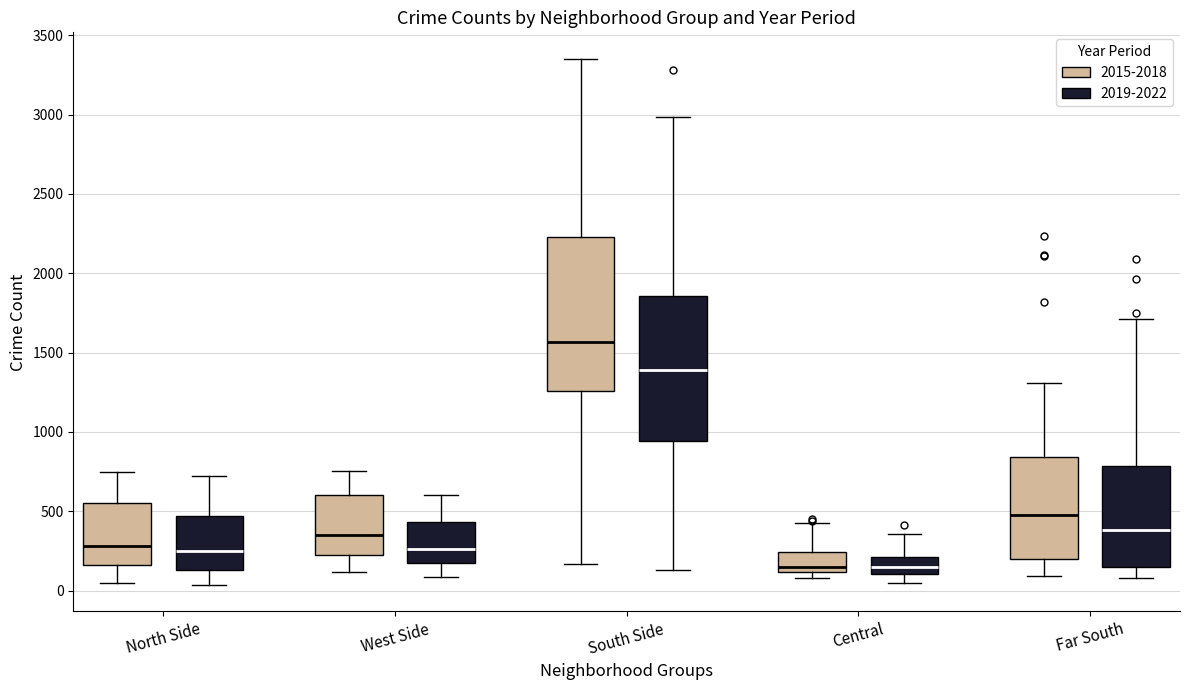

Which box has the highest median line?

South Side (2015-2018)